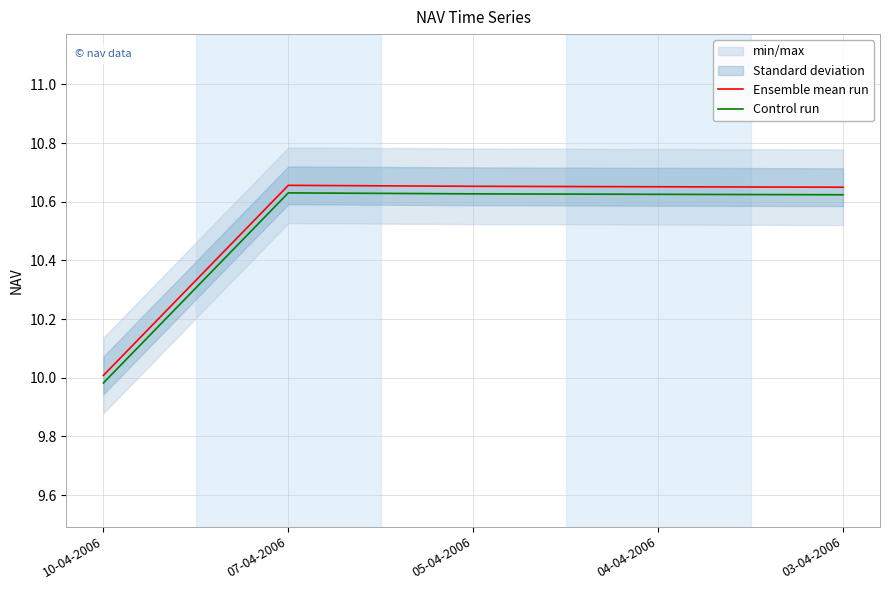

How many values in the Control run series are below 10?

1